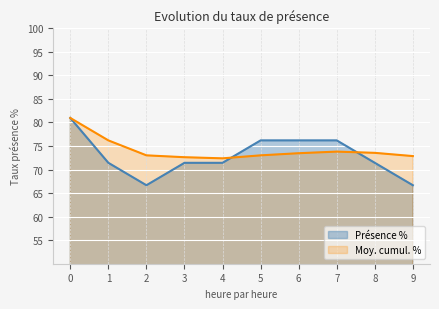

The Moy. cumul. % series shows 73.5 at 6. True or false?

True